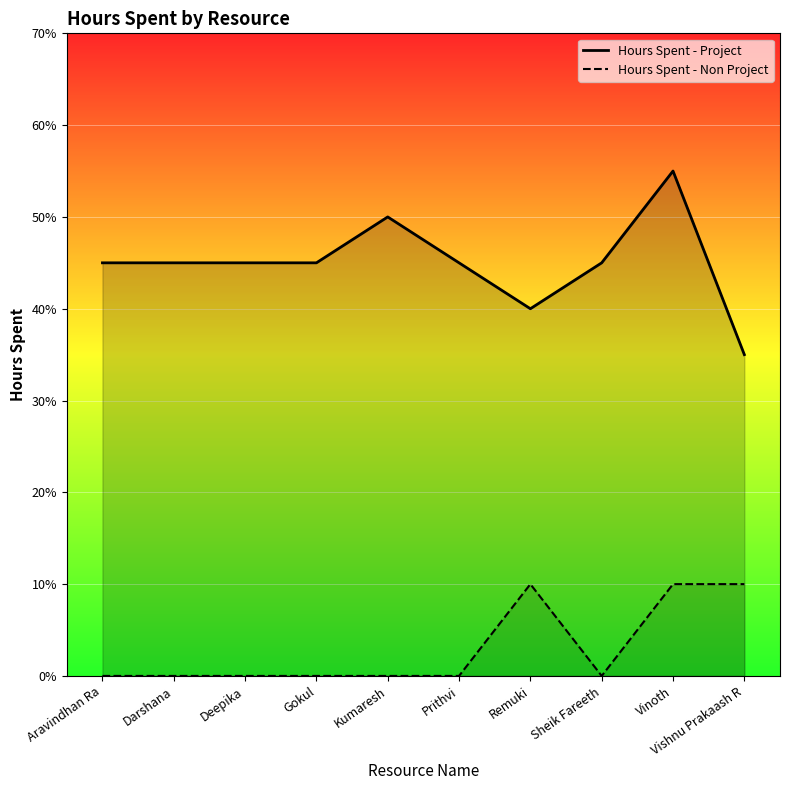

How many Hours Spent - Project values are between 4 and 5?

8